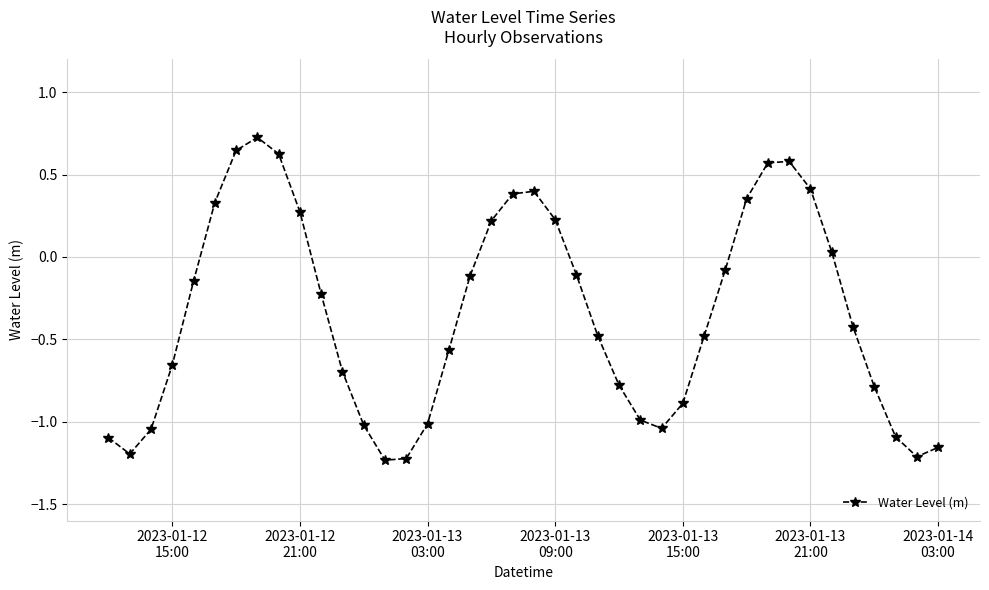

What is the value of the 11th point from the left?

-0.2